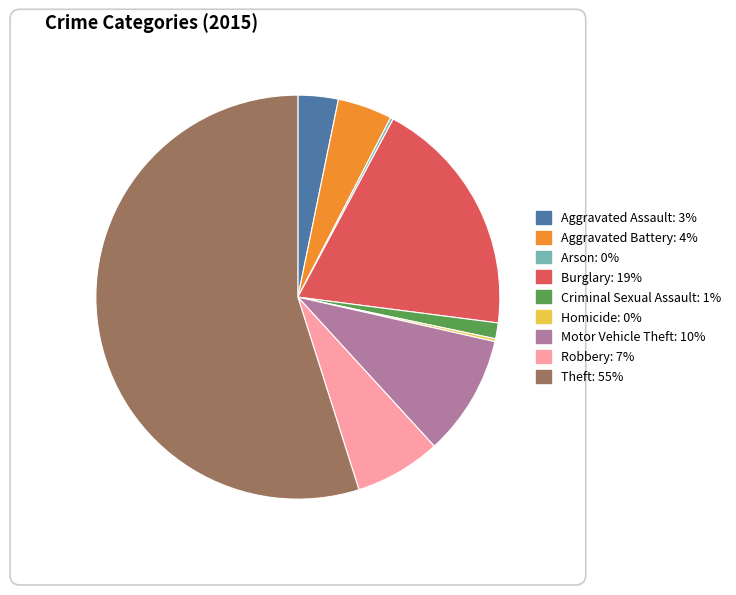

The Burglary slice represents 12% of the pie. True or false?

False